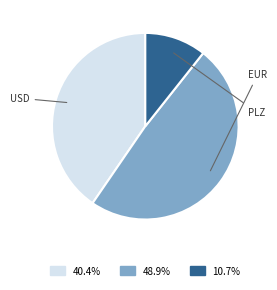

How many slices are in this pie chart?

3